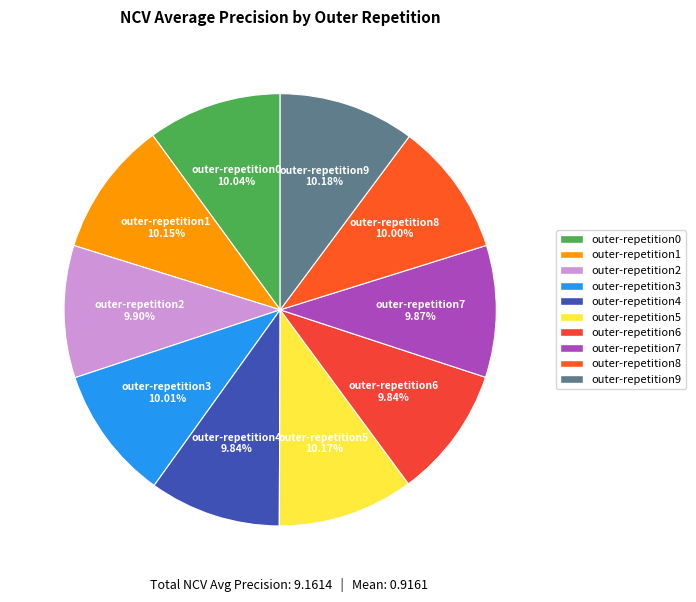

Is outer-repetition2 the majority of the pie?

No